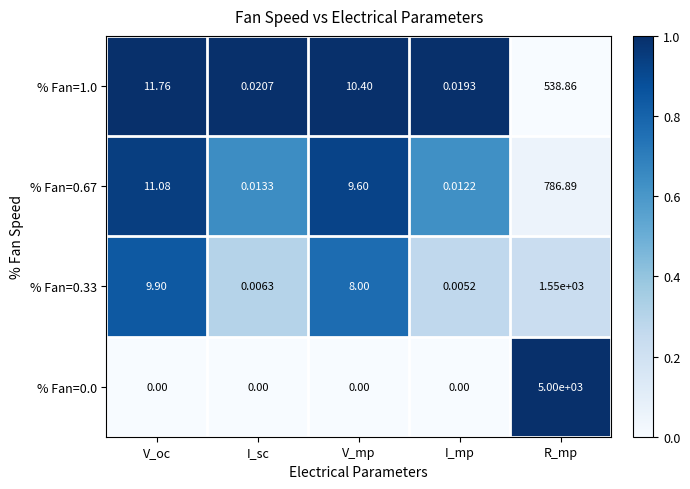

Where does the % Fan=0.67 series first go above 9?

V_oc